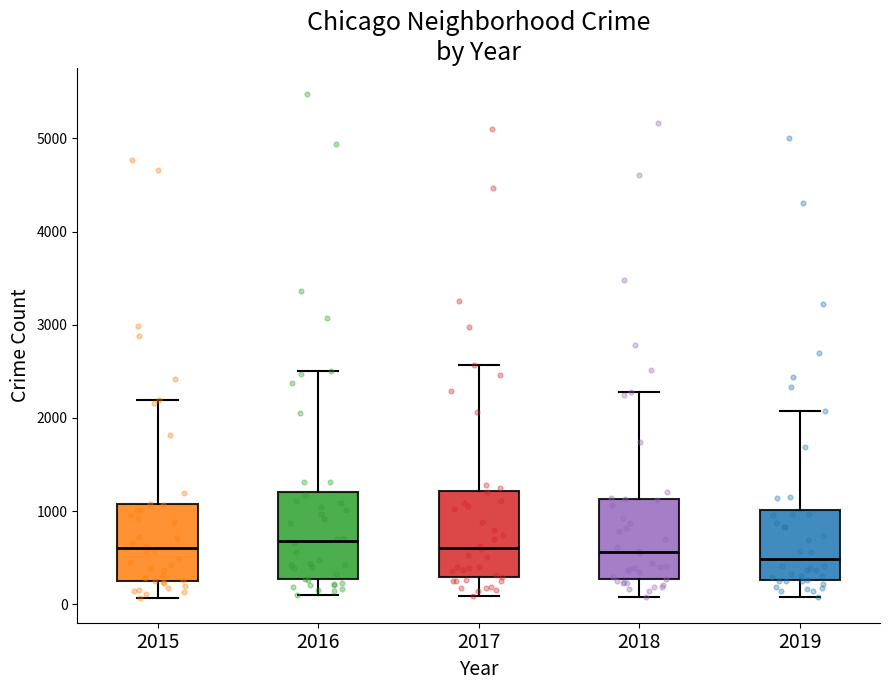

Reading left to right, read every box against the y-axis: the position of its median line, the range the box covers, and the ends of its whiskers. The values are not printed on the chart, so give them approximately, as read against the axis.

2015: median 600, box 300 to 1100, whiskers 100 to 2200
2016: median 700, box 300 to 1200, whiskers 100 to 2500
2017: median 600, box 300 to 1200, whiskers 100 to 2600
2018: median 600, box 300 to 1100, whiskers 100 to 2300
2019: median 500, box 300 to 1000, whiskers 100 to 2100